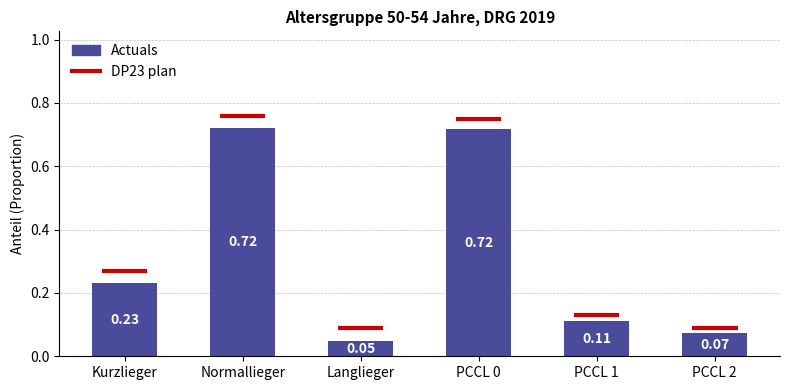

What is the label of the 4th bar from the right?

Langlieger